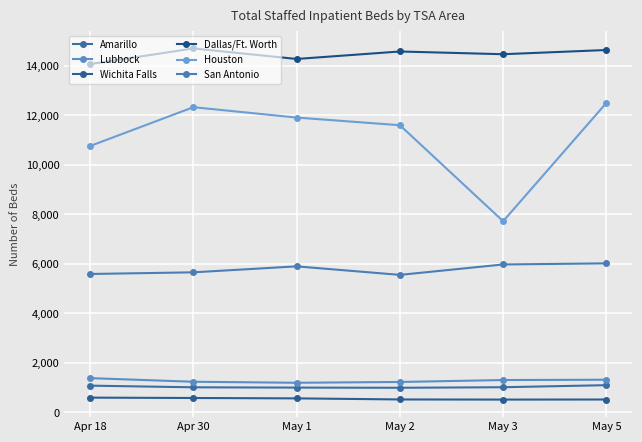

Where is Dallas/Ft. Worth nearest to the value 14383?

May 3